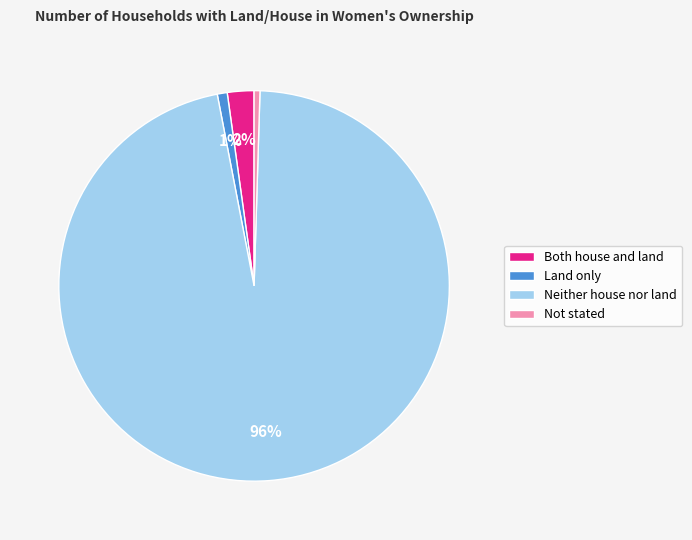

Combined, do Not stated and Neither house nor land account for over 50%?

Yes